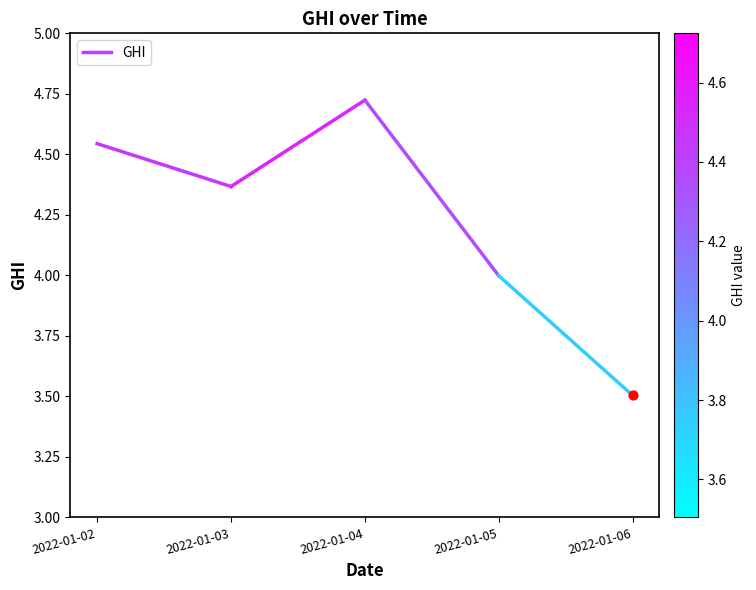

Which has a higher value, 2022-01-02 or 2022-01-03?

2022-01-02